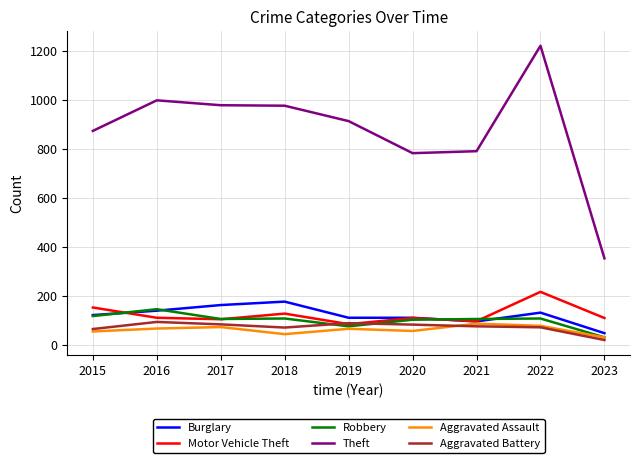

Is the value of Robbery at 2015 greater than the value of Theft at 2016?

No